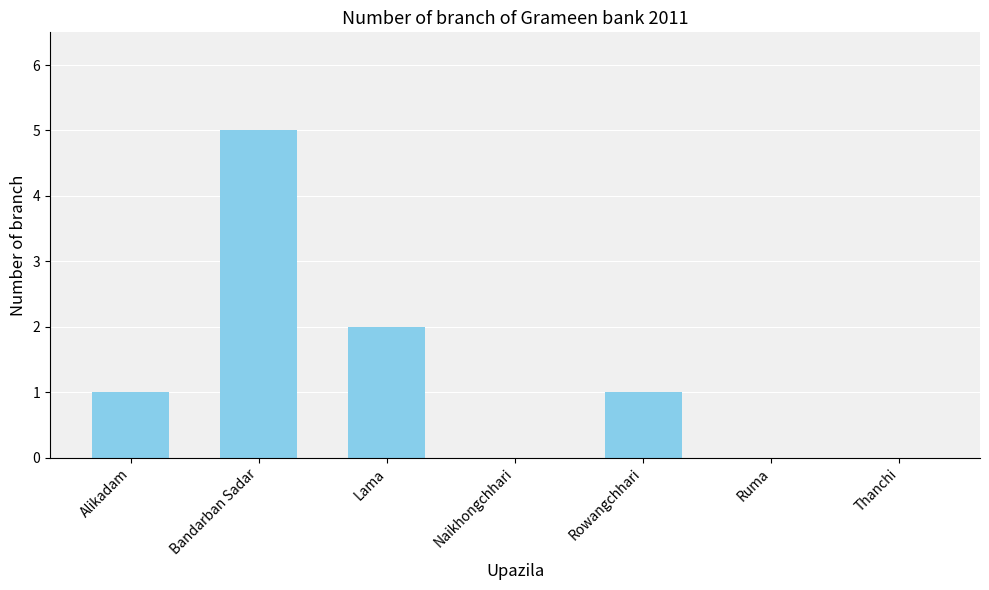

What is the maximum value shown in the chart?

5